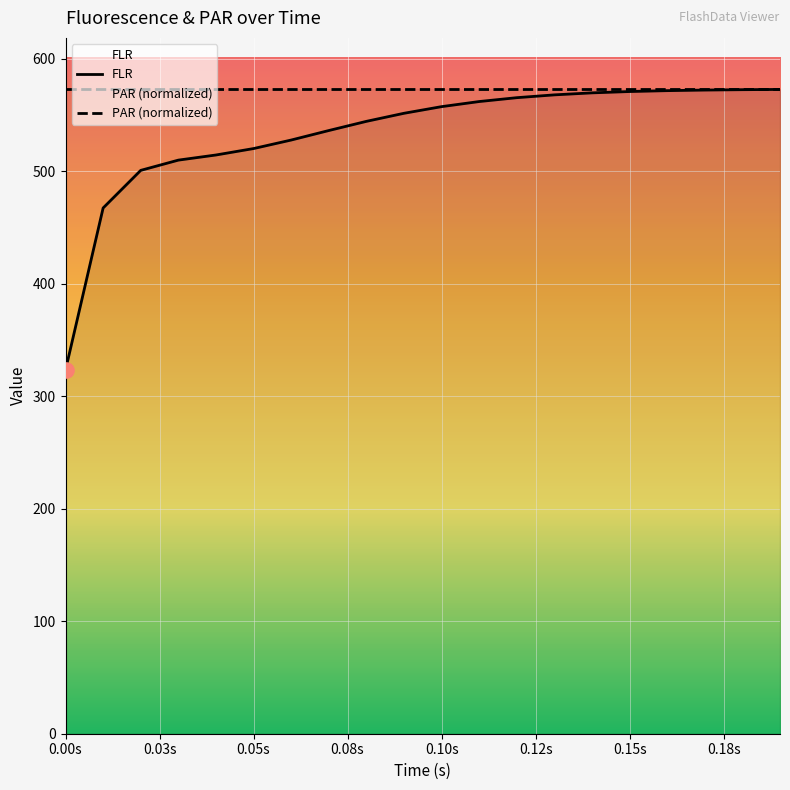

Which series has the largest Y range (max minus min)?

FLR